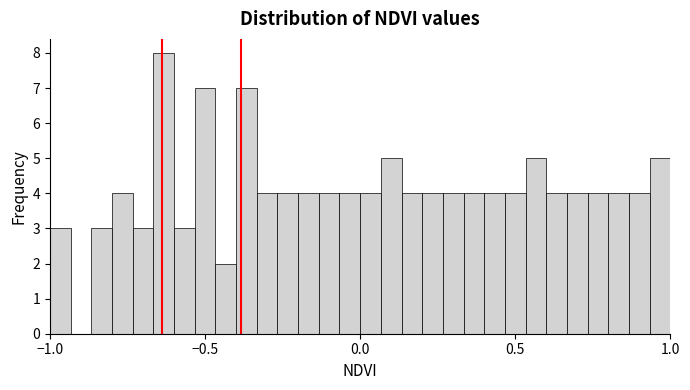

Read against the x-axis, roughly where is the centre of the tallest bar?

-0.65